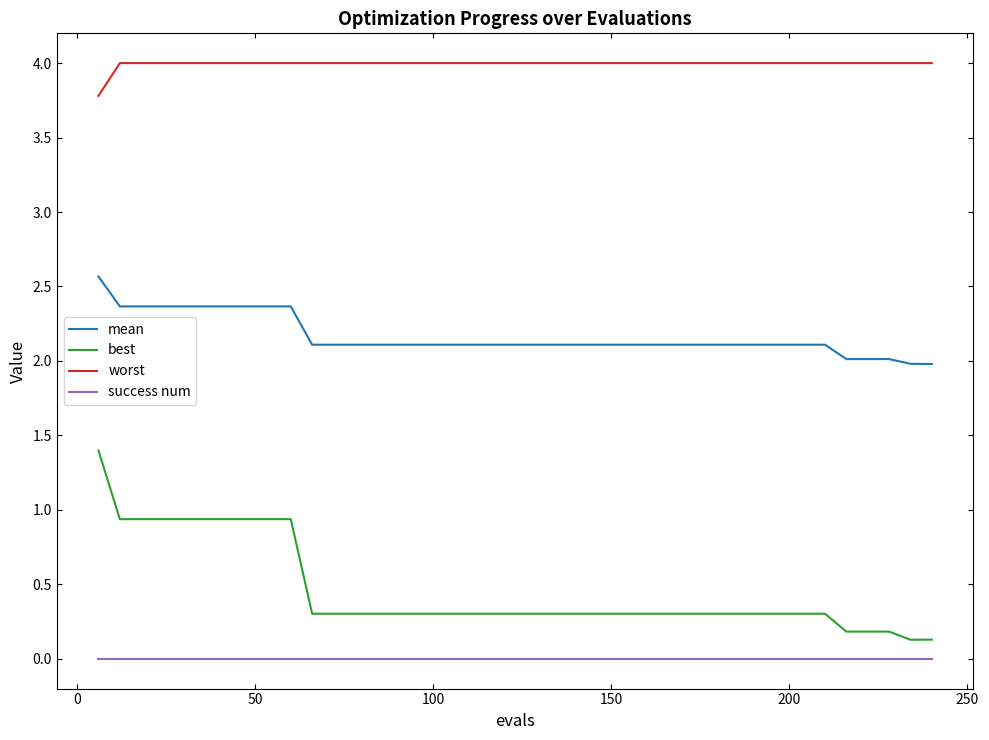

What is the maximum value shown in the chart?

4.0